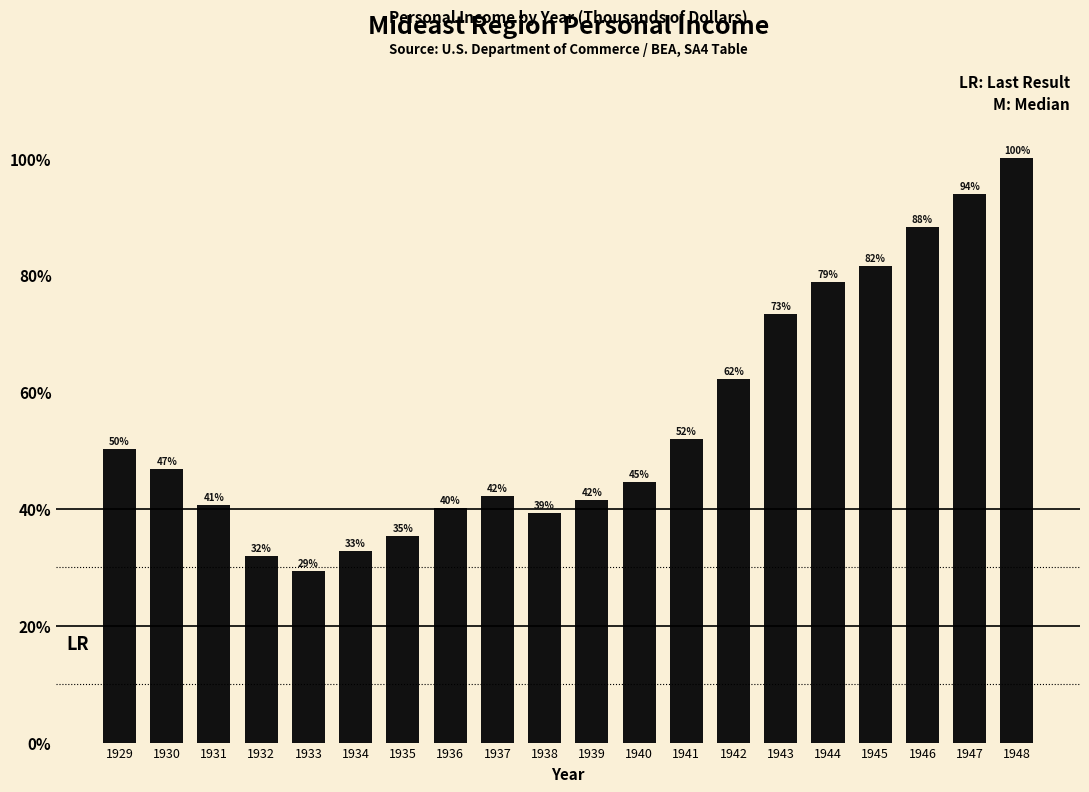

Are the bars horizontal?

No